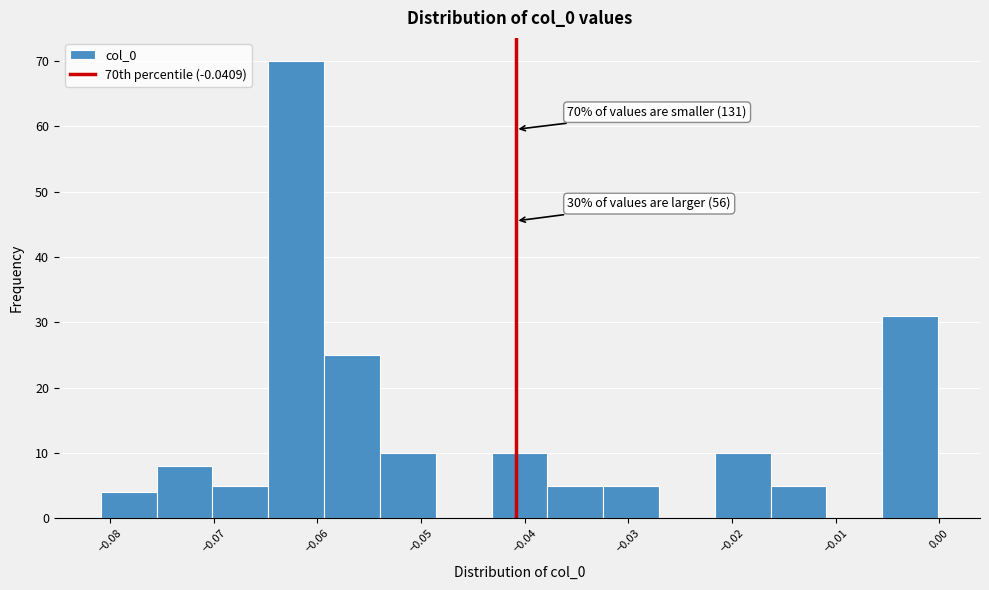

Over which range of the x-axis is the bar tallest?

-0.065 to -0.059